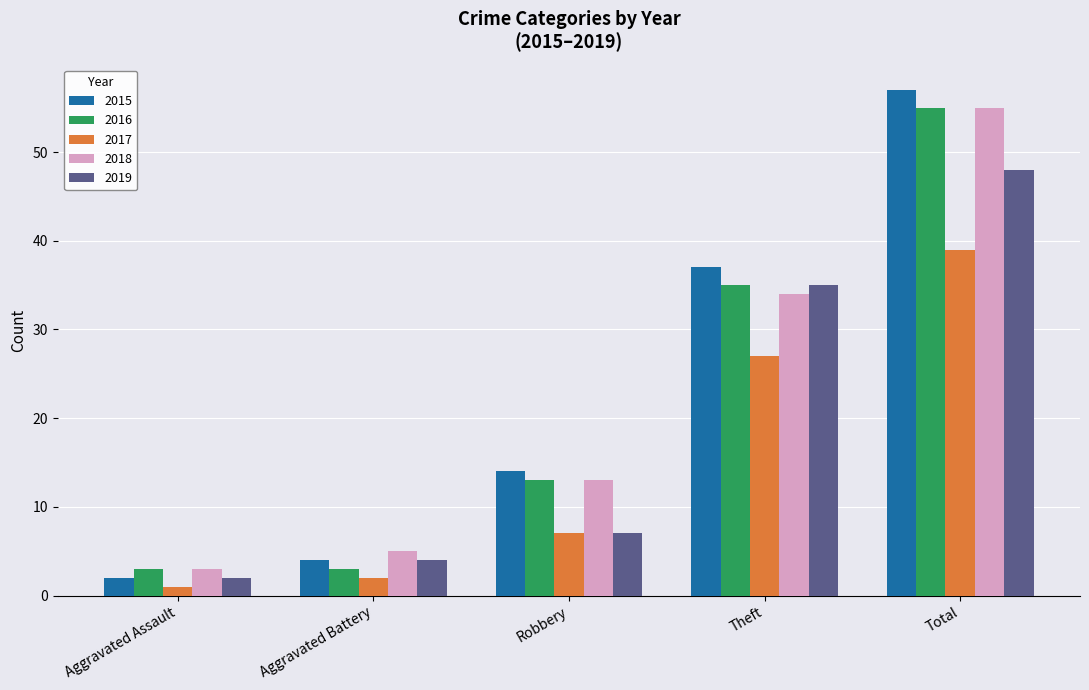

What is the label of the 5th bar from the right?

Aggravated Assault